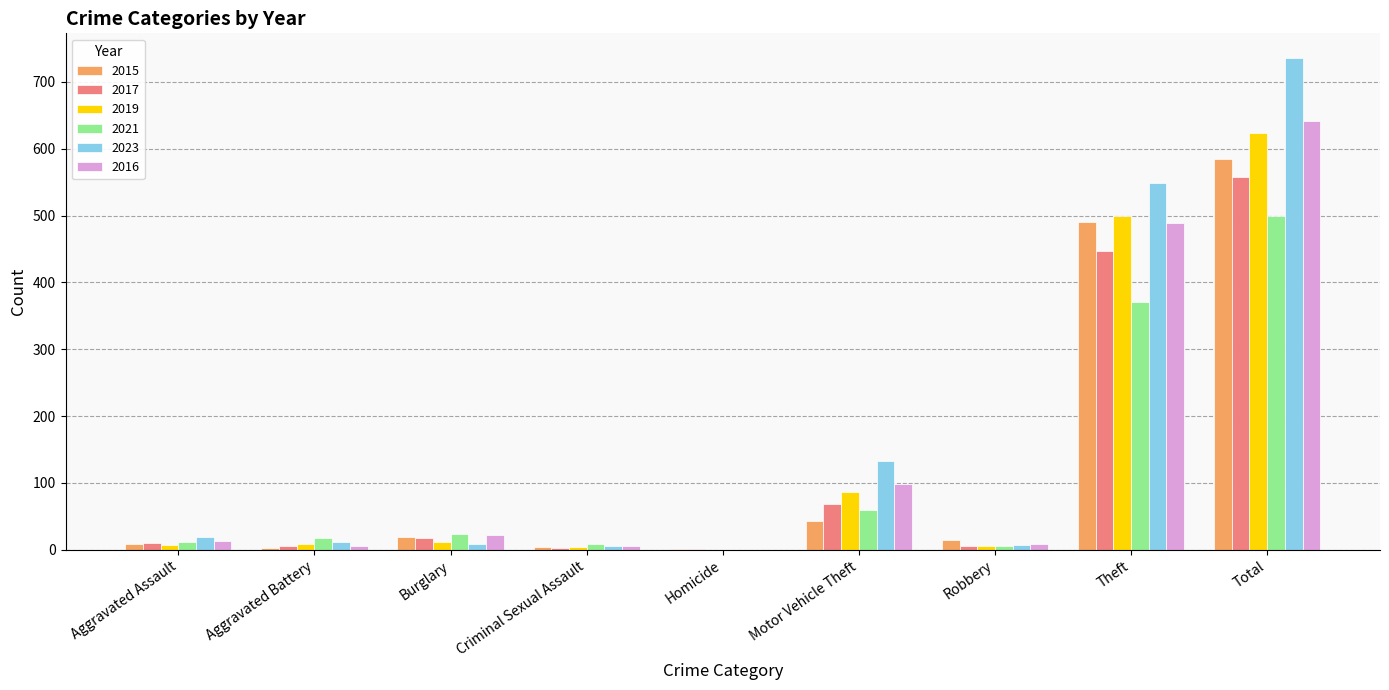

Where does the 2015 series first go above 15?

Burglary